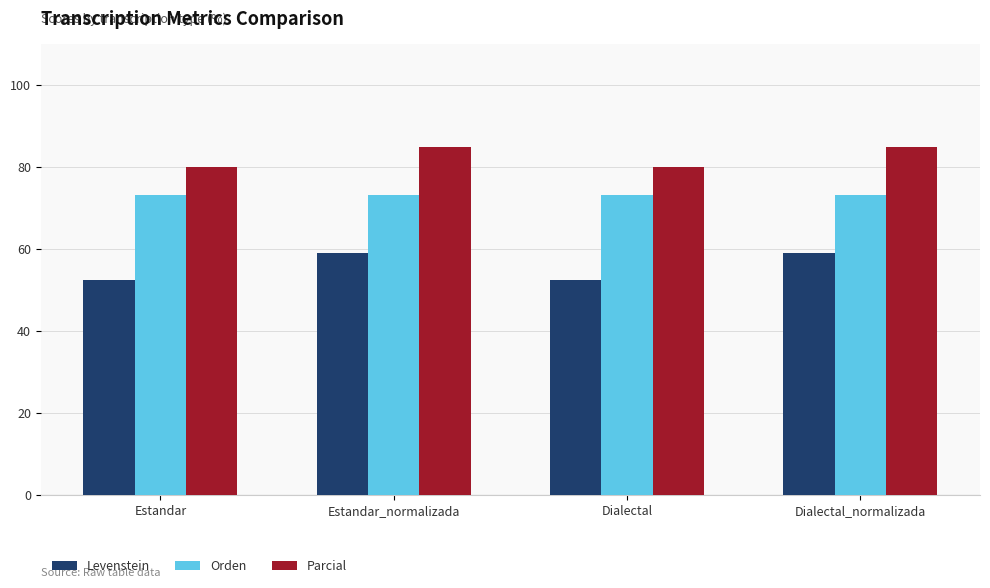

What are all the series names shown in the legend?

Levenstein, Orden, Parcial